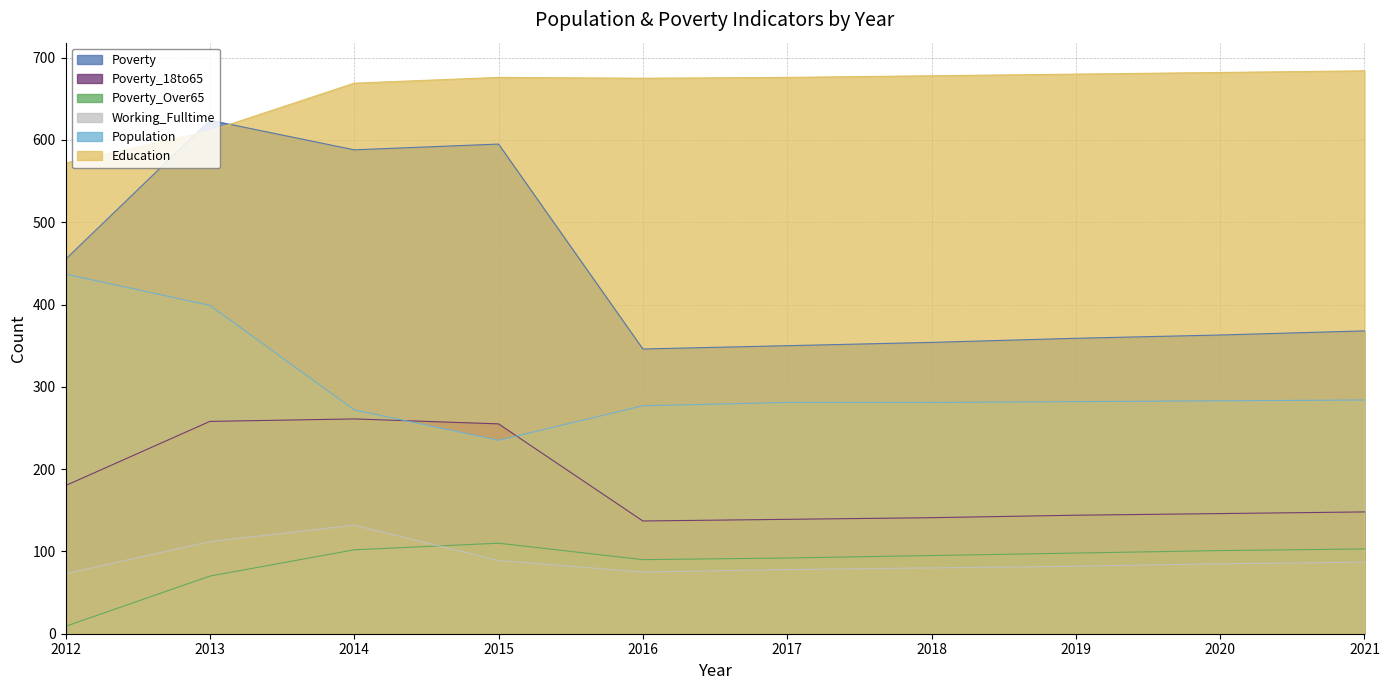

How many values in the Poverty_18to65 series exceed 148?

4